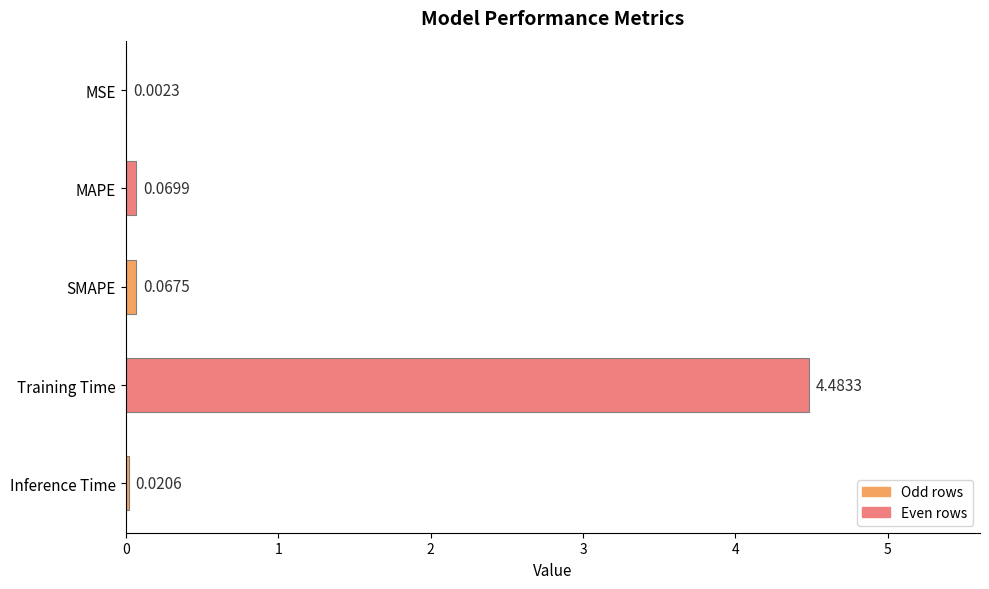

What is the change in value from Training Time to Inference Time?

-4.5